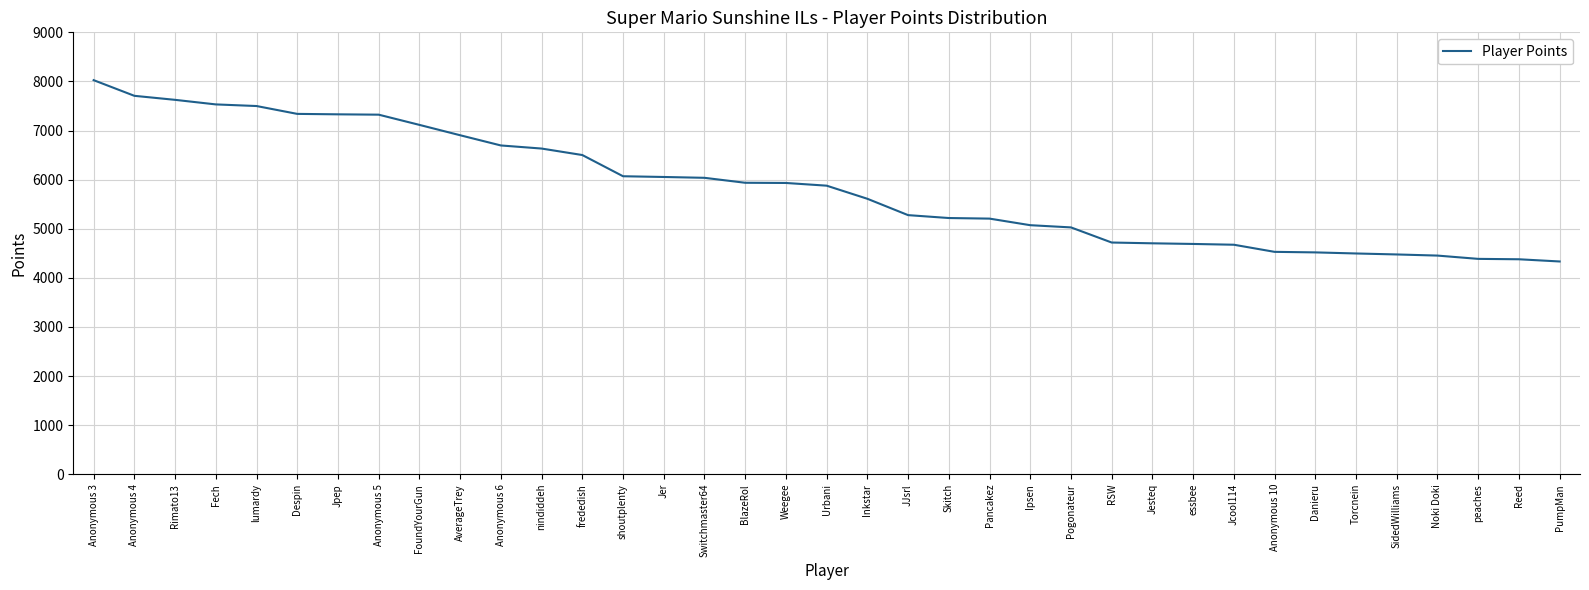

How many categories are shown in the chart?

37